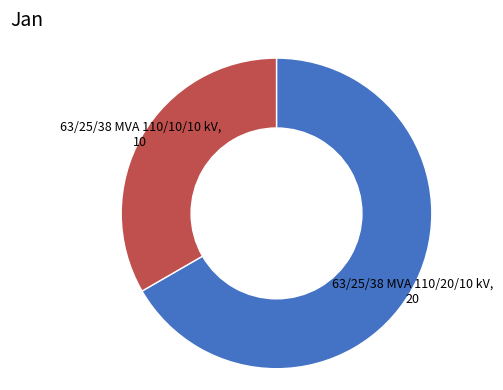

Which category has the smallest portion of the pie?

63/25/38 MVA 110/10/10 kV